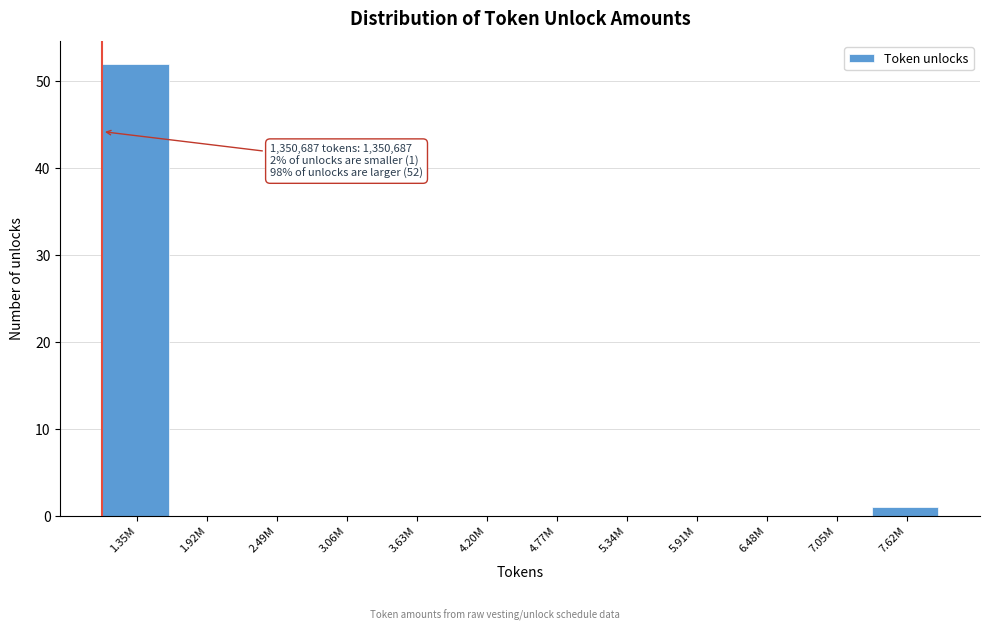

Reading left to right, extract all data points from this chart.

1.35M=52	1.92M=0	2.49M=0	3.06M=0	3.63M=0	4.20M=0	4.77M=0	5.34M=0	5.91M=0	6.48M=0	7.05M=0	7.62M=1